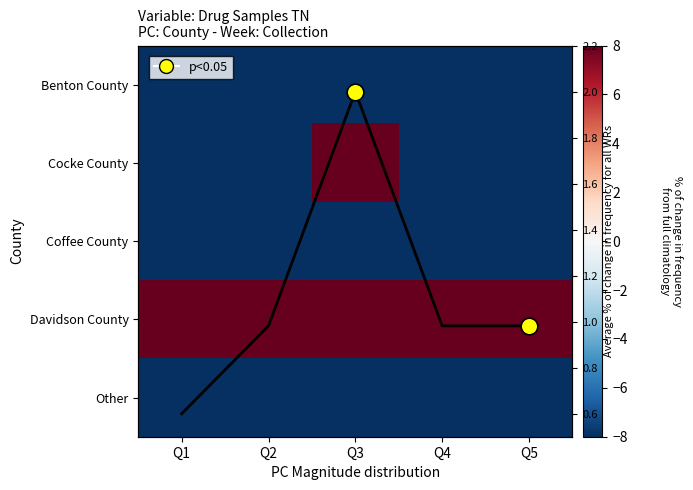

At how many categories does at least one series exceed -64?

5